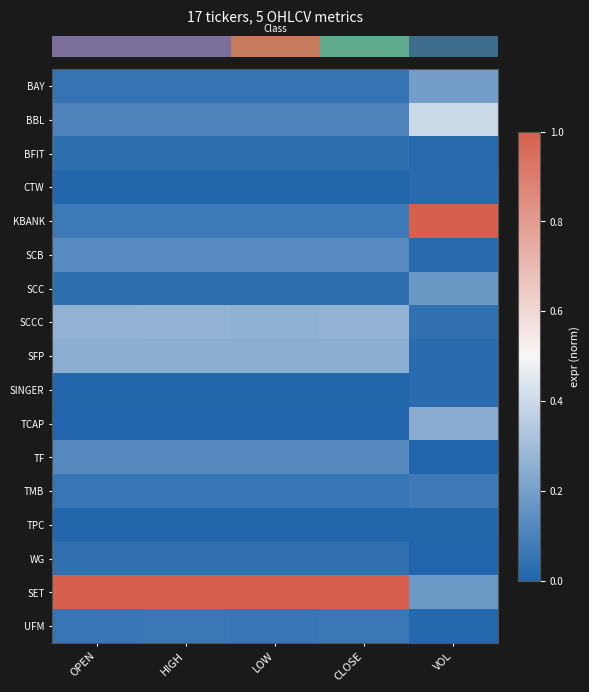

Reading left to right, transcribe all the data shown in this chart.

row_0: OPEN=0.0	HIGH=0.1	LOW=0.0	CLOSE=0.1	VOL=0.2
row_1: OPEN=0.1	HIGH=0.1	LOW=0.1	CLOSE=0.1	VOL=0.4
row_2: OPEN=0.0	HIGH=0.0	LOW=0.0	CLOSE=0.0	VOL=0.0
row_3: OPEN=0.0	HIGH=0.0	LOW=0.0	CLOSE=0.0	VOL=0.0
row_4: OPEN=0.1	HIGH=0.1	LOW=0.1	CLOSE=0.1	VOL=1.0
row_5: OPEN=0.1	HIGH=0.1	LOW=0.1	CLOSE=0.1	VOL=0.0
row_6: OPEN=0.0	HIGH=0.0	LOW=0.0	CLOSE=0.0	VOL=0.2
row_7: OPEN=0.3	HIGH=0.3	LOW=0.3	CLOSE=0.3	VOL=0.0
row_8: OPEN=0.3	HIGH=0.3	LOW=0.3	CLOSE=0.3	VOL=0.0
row_9: OPEN=0.0	HIGH=0.0	LOW=0.0	CLOSE=0.0	VOL=0.0
row_10: OPEN=0.0	HIGH=0.0	LOW=0.0	CLOSE=0.0	VOL=0.2
row_11: OPEN=0.1	HIGH=0.1	LOW=0.1	CLOSE=0.1	VOL=0.0
row_12: OPEN=0.1	HIGH=0.1	LOW=0.1	CLOSE=0.1	VOL=0.1
row_13: OPEN=0.0	HIGH=0.0	LOW=0.0	CLOSE=0.0	VOL=0.0
row_14: OPEN=0.0	HIGH=0.0	LOW=0.0	CLOSE=0.0	VOL=0.0
row_15: OPEN=1.0	HIGH=1.0	LOW=1.0	CLOSE=1.0	VOL=0.2
row_16: OPEN=0.1	HIGH=0.1	LOW=0.1	CLOSE=0.1	VOL=0.0